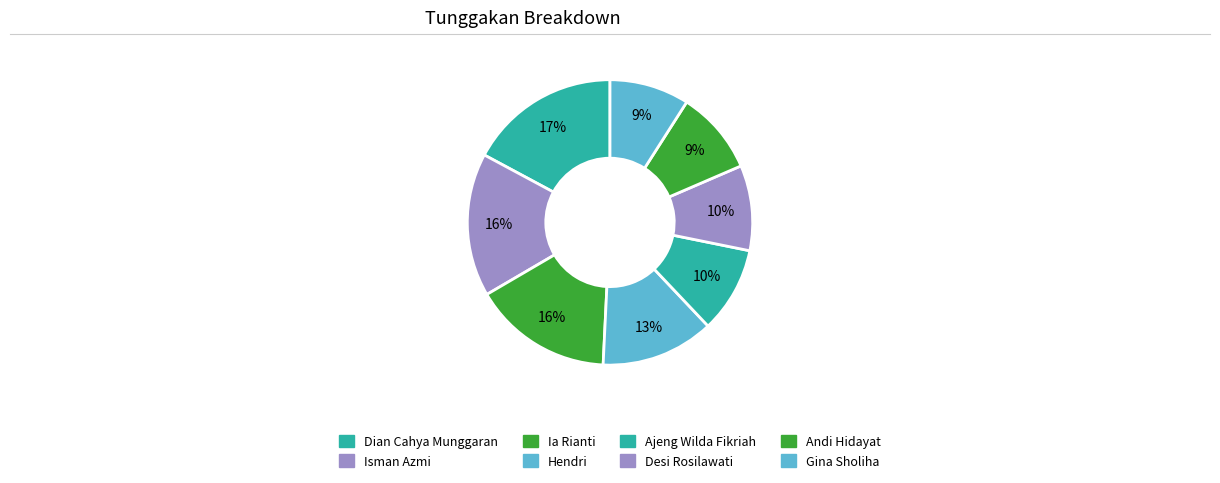

Is there a majority slice in this chart?

No